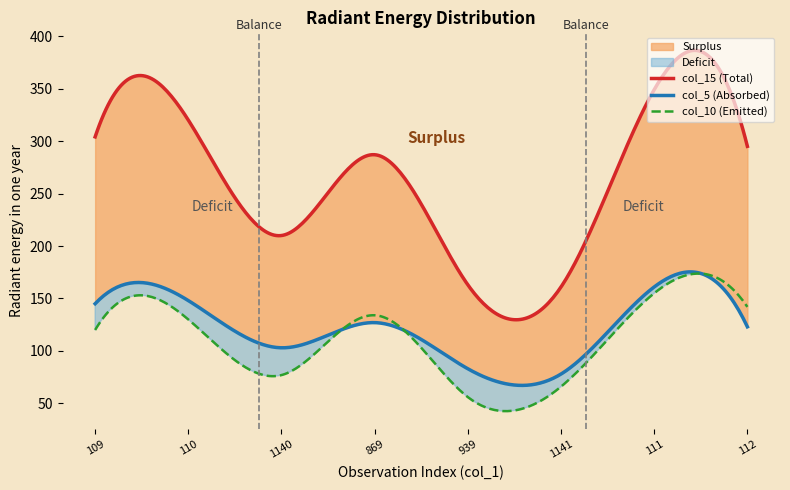

Does the chart have visible grid lines?

No